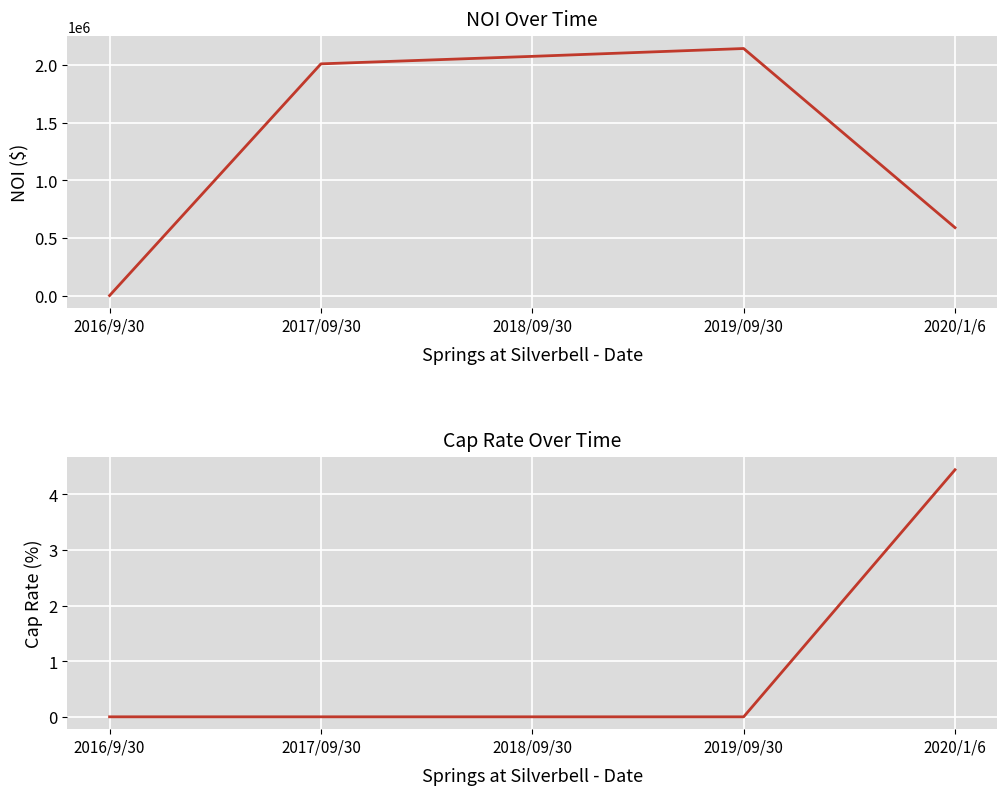

At which category does the chart reach its peak across all series?

2019/09/30